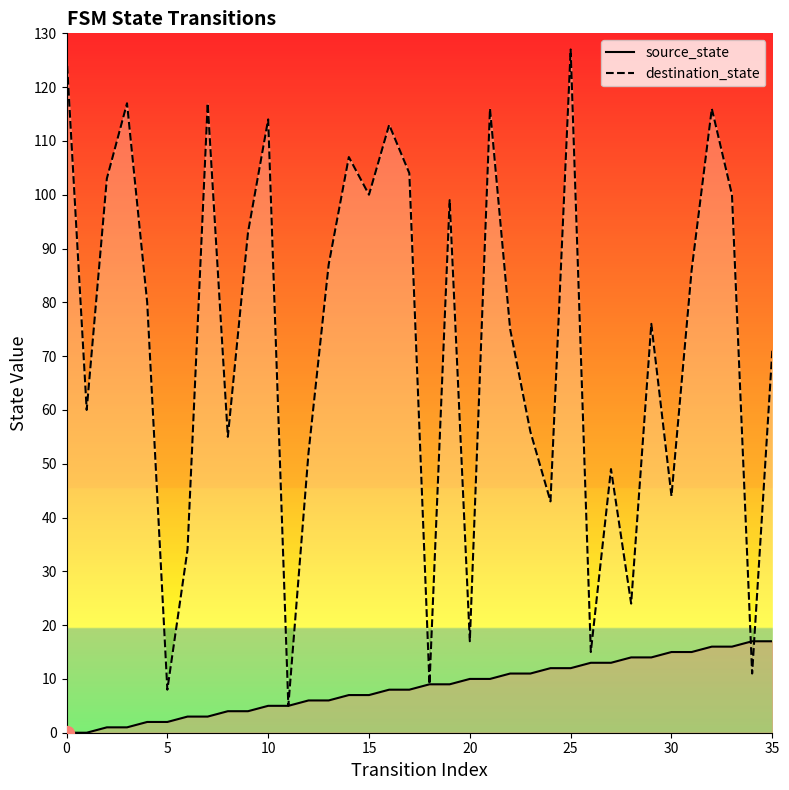

List the series in order of their peak value, highest first.

destination_state, source_state